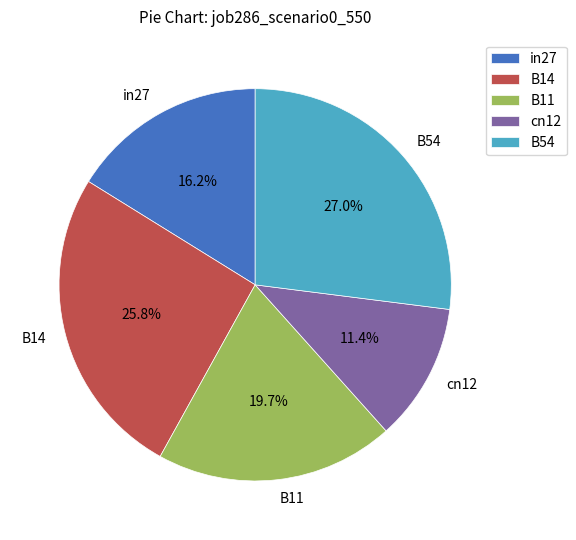

To the nearest percent, what percentage of the pie is in27?

16%